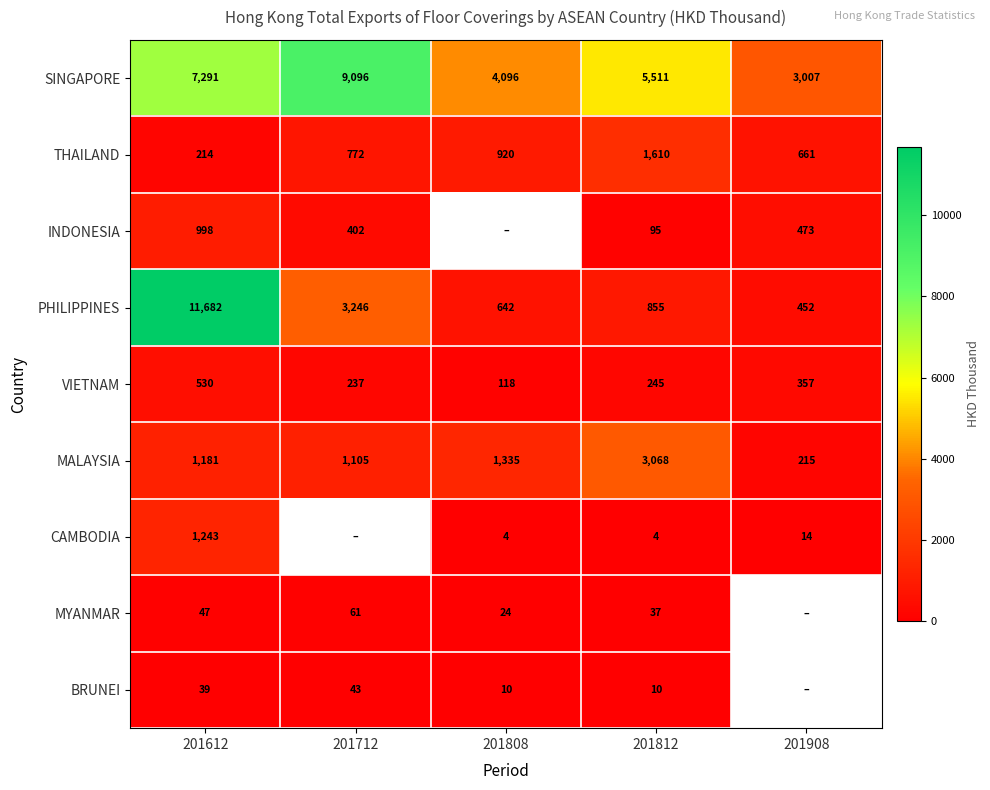

Which series has the largest total across all categories?

SINGAPORE